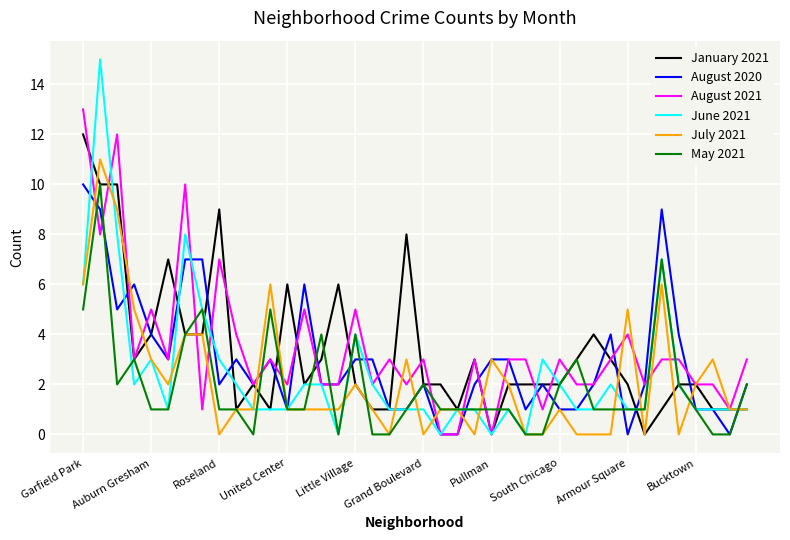

Does the chart have visible grid lines?

Yes